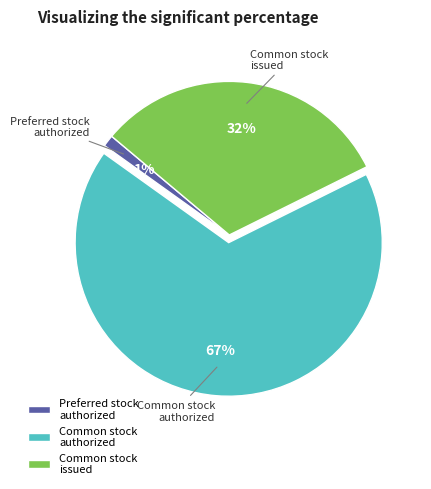

Does Common stock authorized account for over 50% of the chart?

Yes